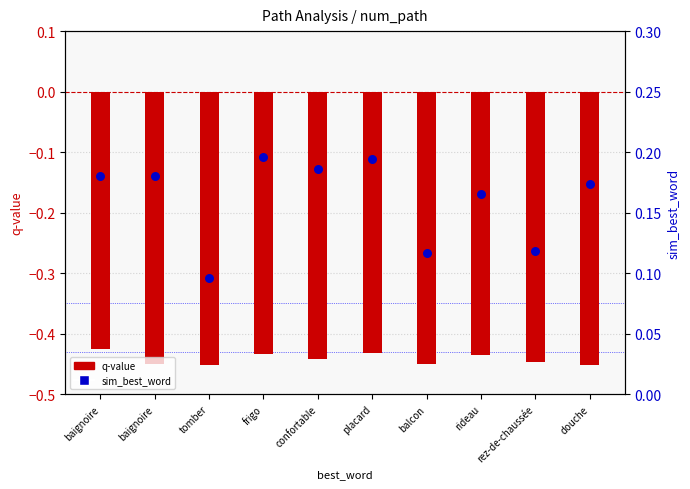

At how many categories does at least one series exceed 0?

10